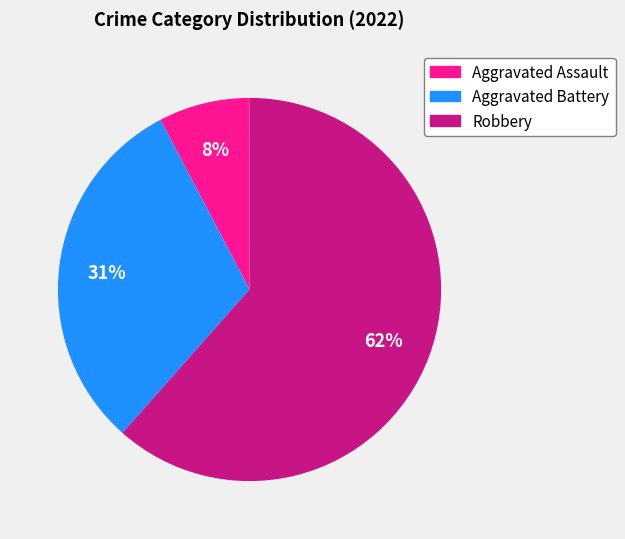

Is the sum of Aggravated Assault and Robbery greater than half?

Yes